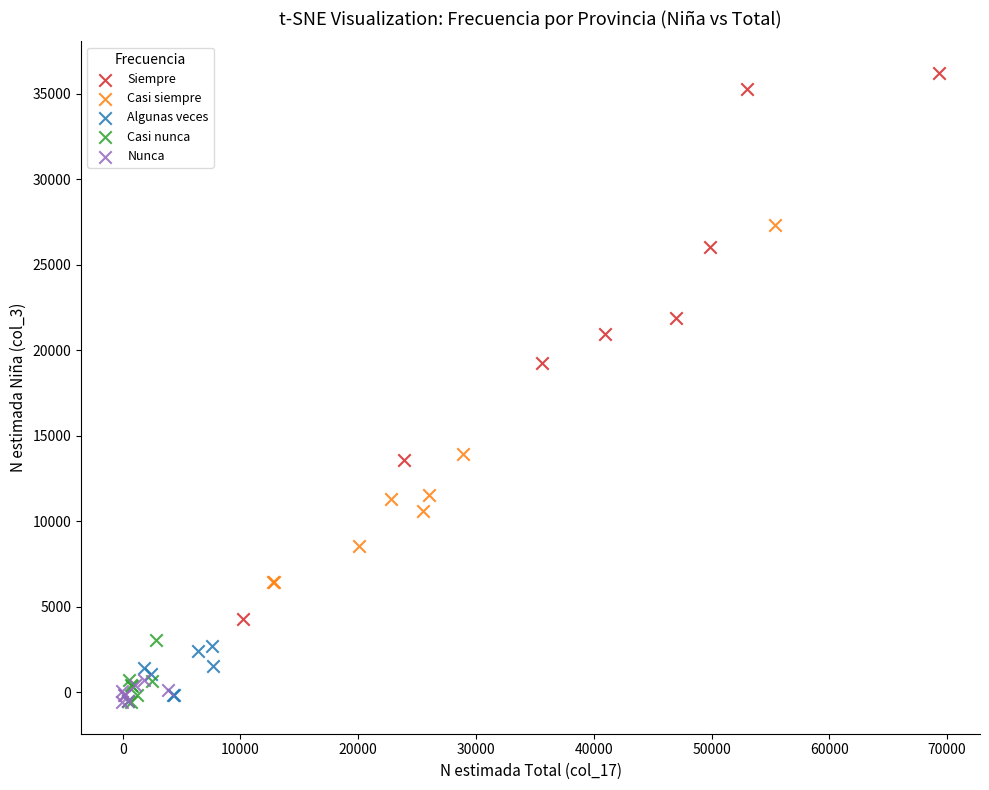

Which series reaches the maximum Y coordinate?

Siempre